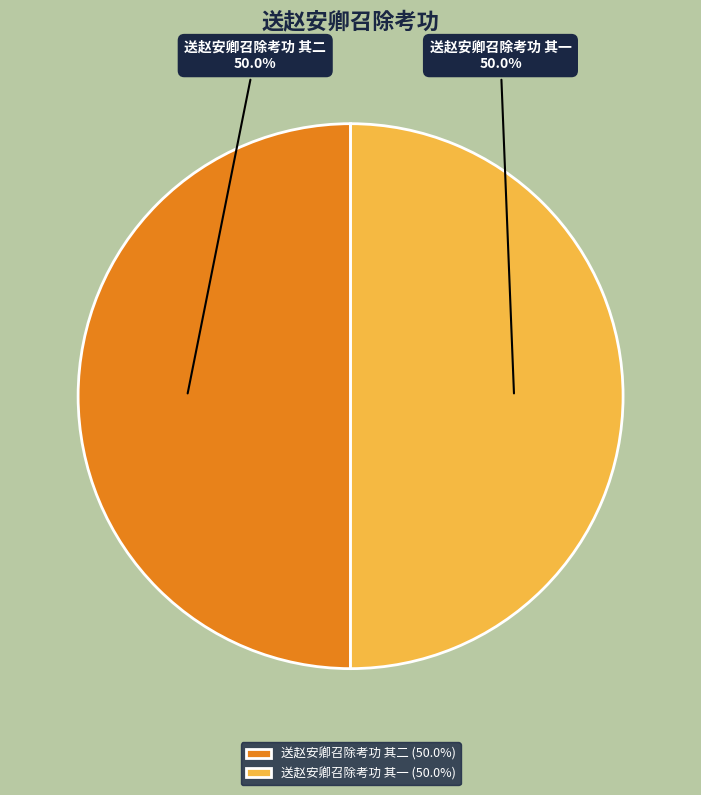

The 送赵安卿召除考功 其一 slice represents 43% of the pie. True or false?

False